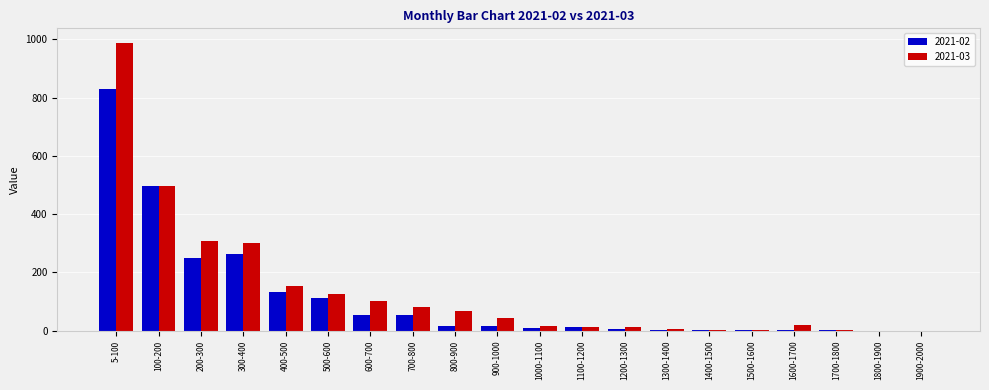

Read the 2021-02 value at 800-900.

16.0